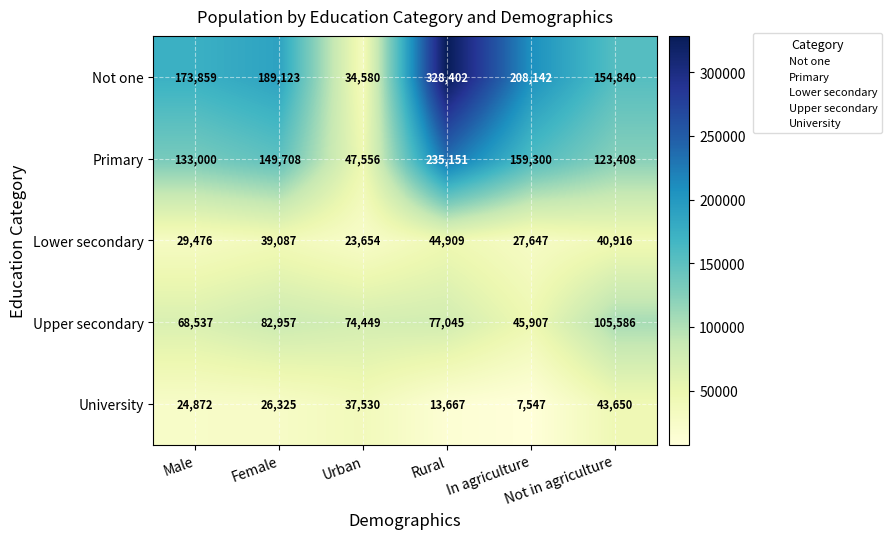

List the series in order of their peak value, lowest first.

University, Lower secondary, Upper secondary, Primary, Not one